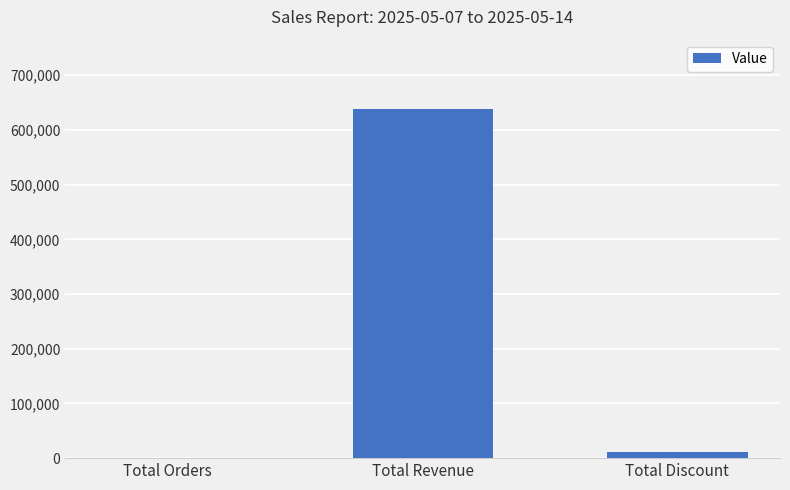

Between Total Discount and Total Revenue, which is larger?

Total Revenue